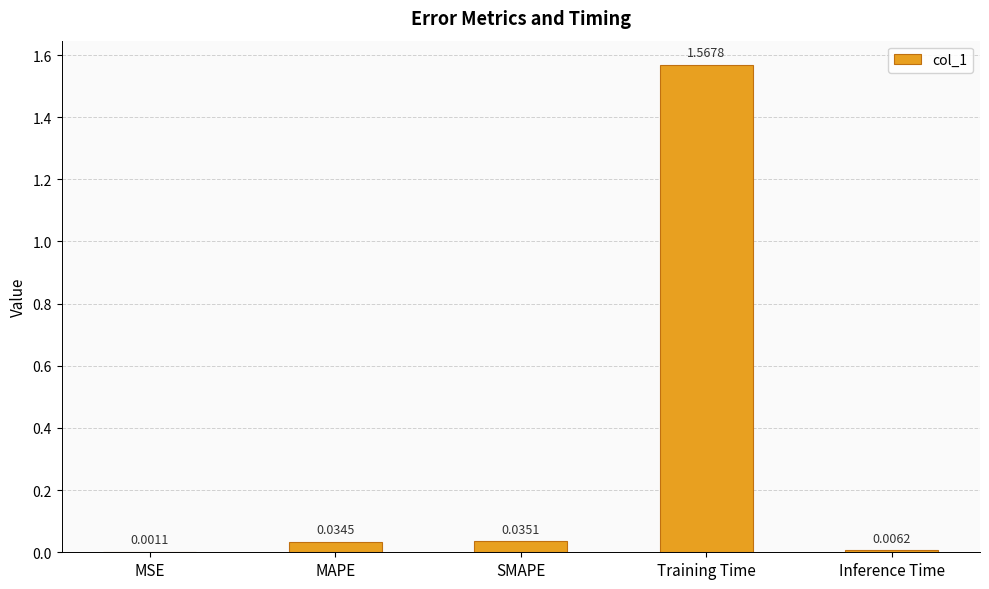

At which label is the value closest to 0?

MSE